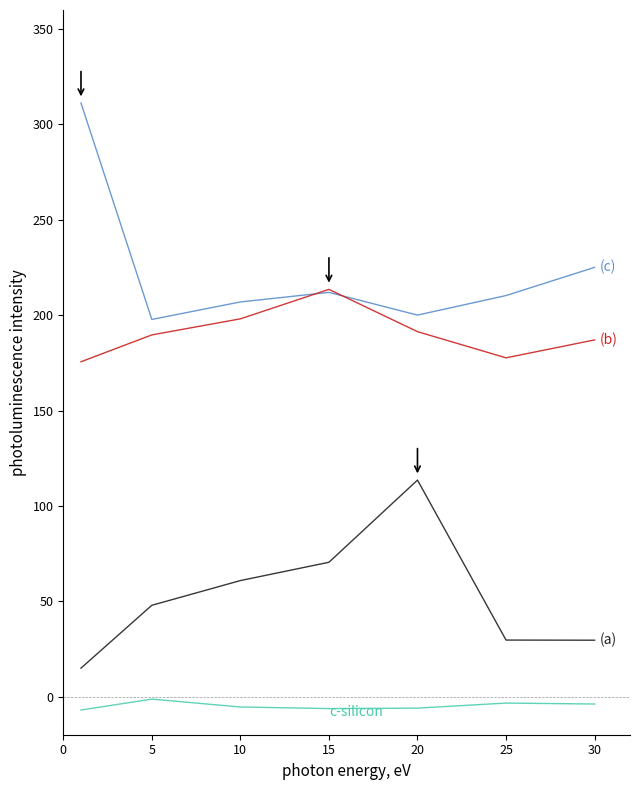

What is the greatest value displayed?

311.2